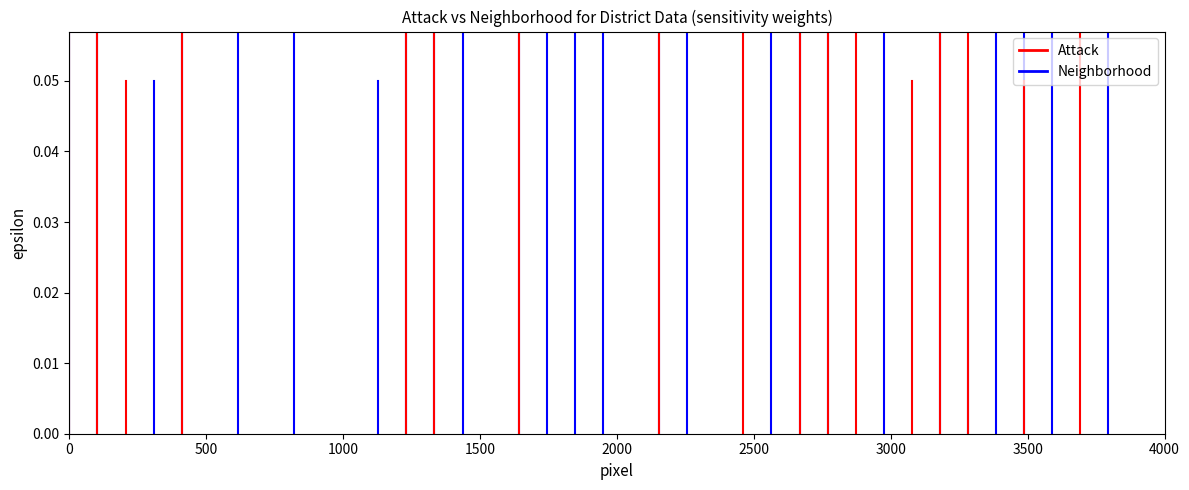

What is the average value of the Neighborhood series?

0.4